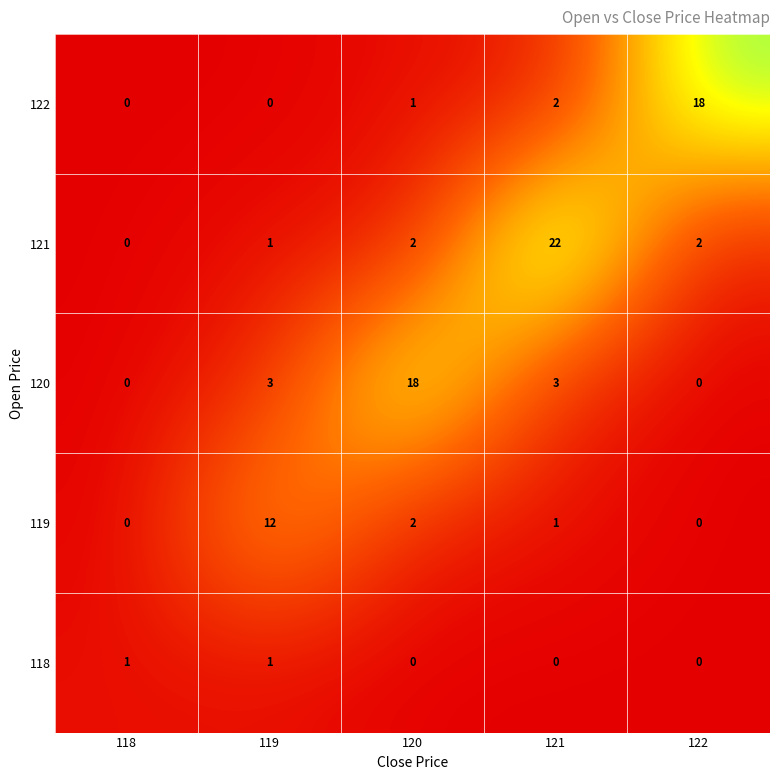

Which category has the highest value across all series?

121